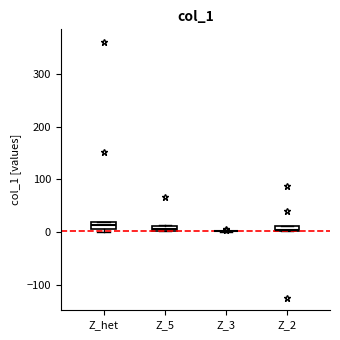

Where is the lower edge of the box for Z_2 on the y-axis? The values are not printed on the chart, so give them approximately, as read against the axis.

0